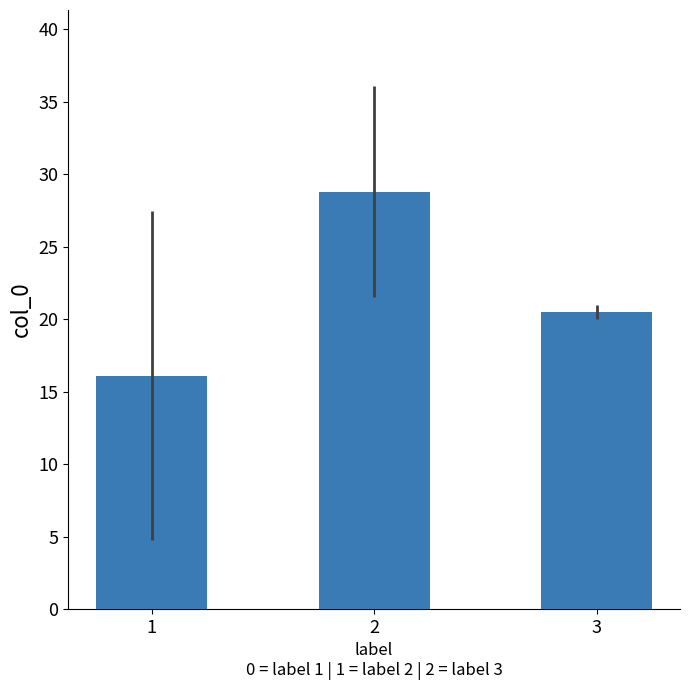

How many bars are there in total?

3